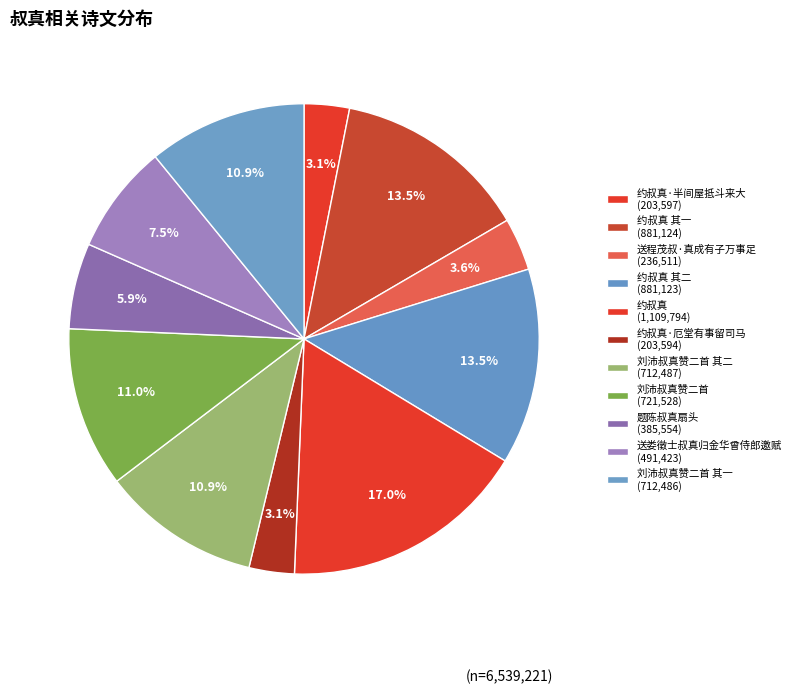

Rank the categories by value from lowest to highest.

约叔真·厄堂有事留司马, 约叔真·半间屋抵斗来大, 送程茂叔·真成有子万事足, 题陈叔真扇头, 送娄徵士叔真归金华曾侍郎邀赋, 刘沛叔真赞二首 其一, 刘沛叔真赞二首 其二, 刘沛叔真赞二首, 约叔真 其二, 约叔真 其一, 约叔真